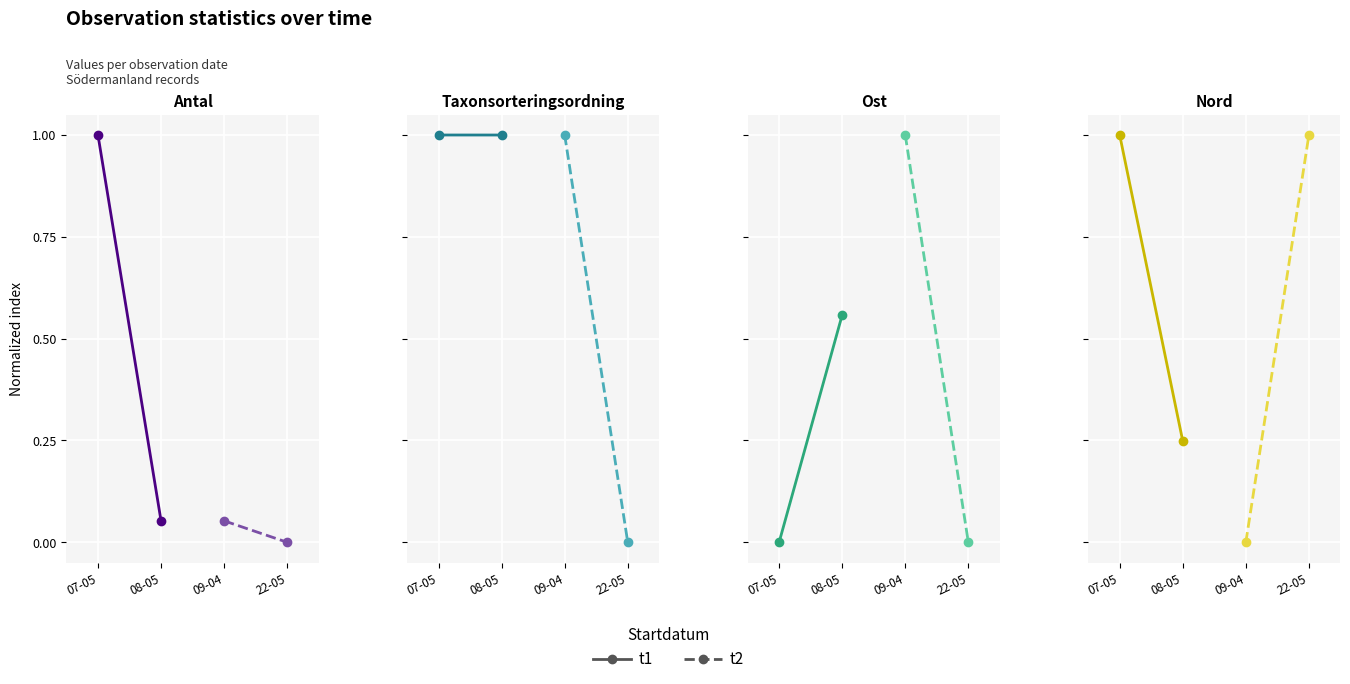

What is the difference between the maximum and minimum values in the t1 series?

0.8